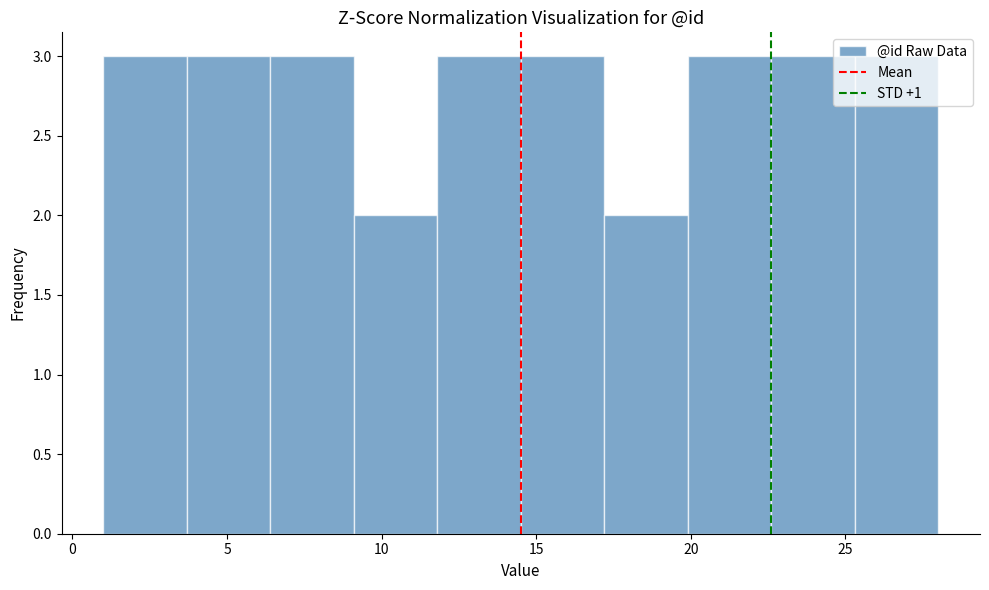

How tall is the bar that spans 6.4 to 9.1 on the x-axis? Neither the bar edges nor the heights are printed on the chart, so give them approximately, as read against the axes.

3